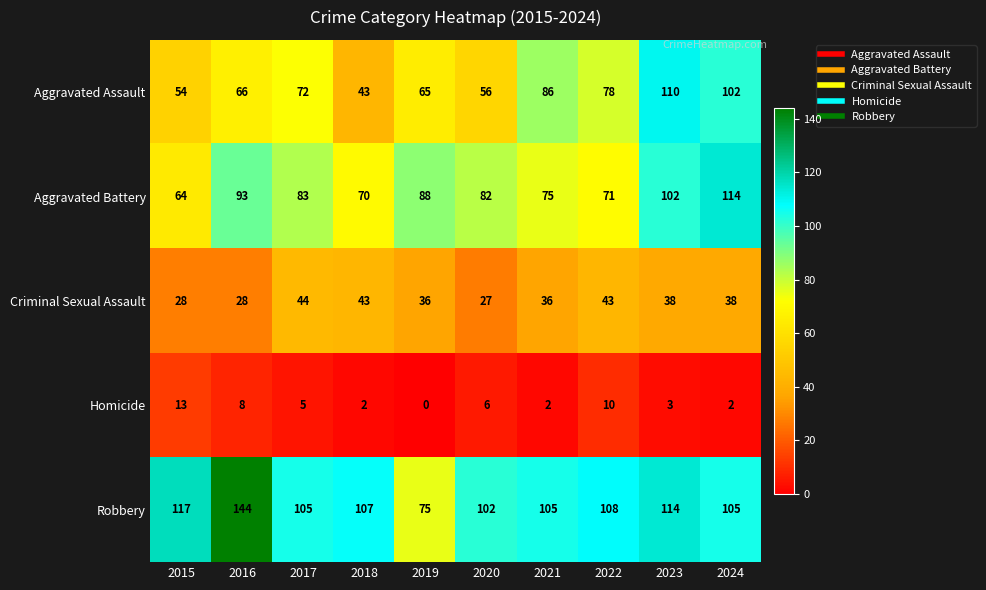

At which category is the sum across all series the highest?

2023